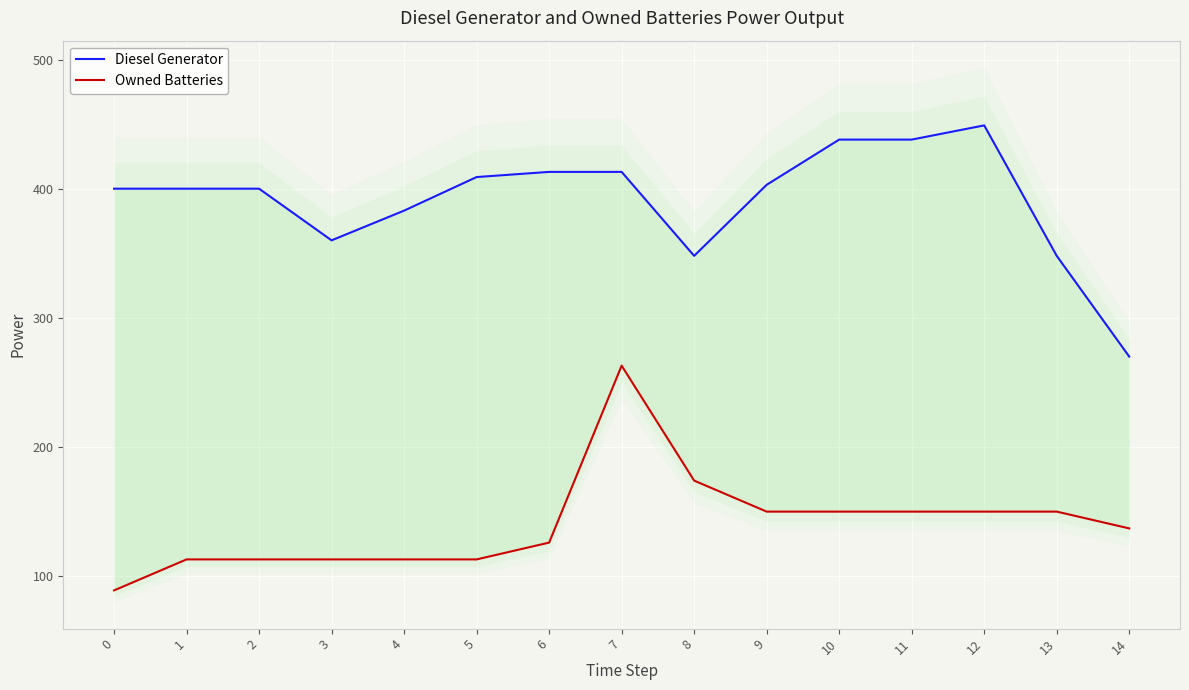

True or false: Owned Batteries has a value of 150 at 12.

True